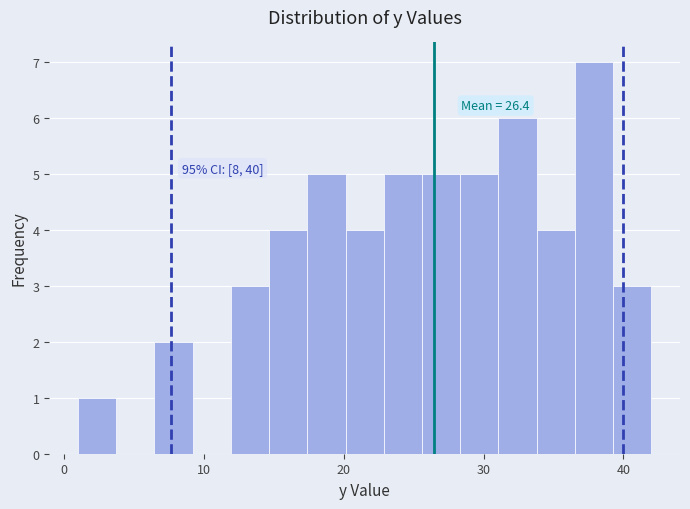

Around what value on the x-axis is the tallest bar? Give the approximate position of its centre, as read against the axis.

38